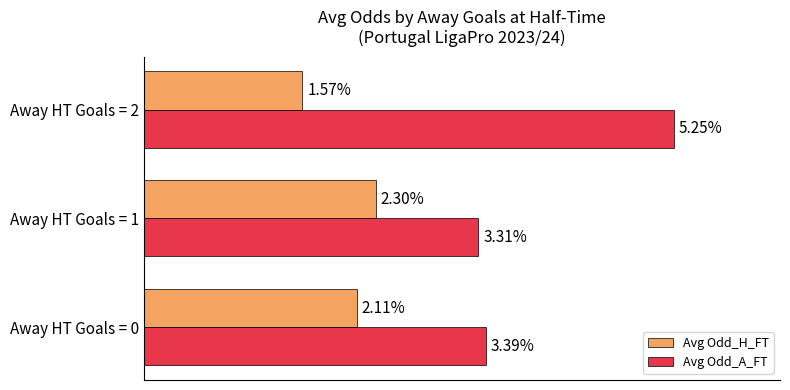

List the series in order of their overall mean, lowest first.

Avg Odd_H_FT, Avg Odd_A_FT